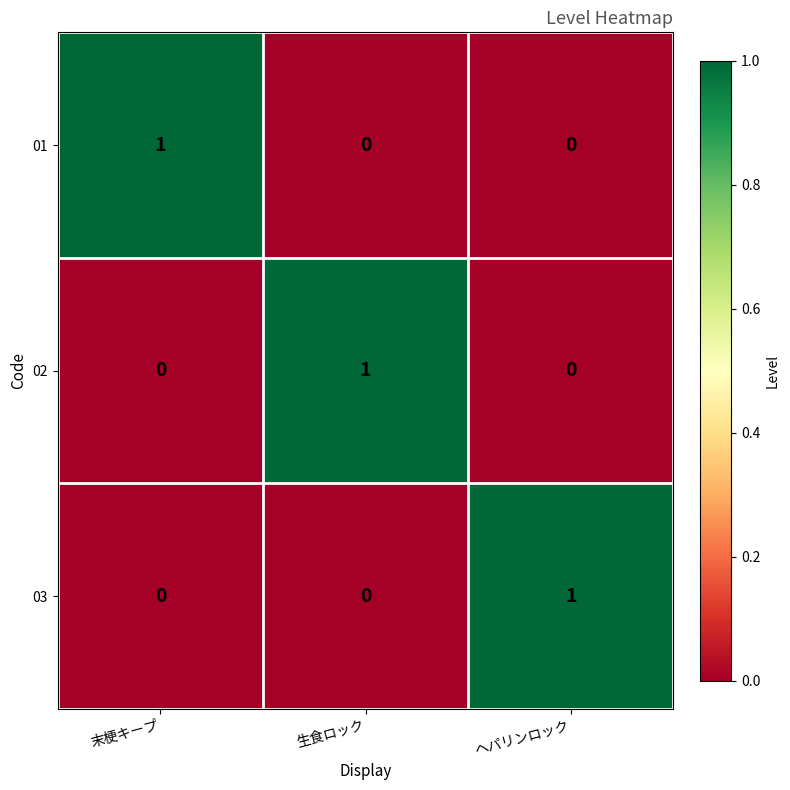

How many categories are shown in the chart?

3